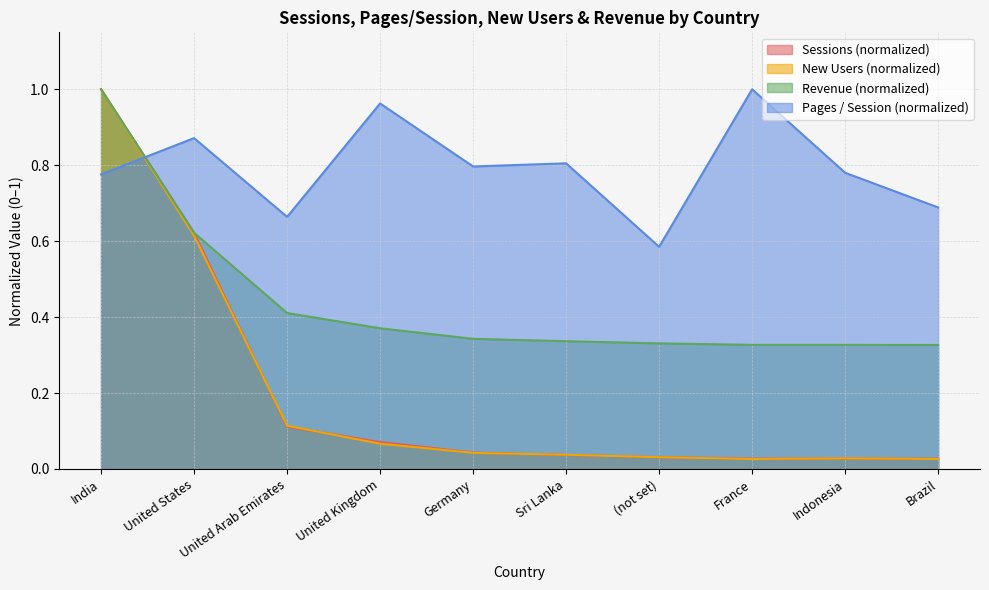

Is it true that Pages / Session equals 1.4 at Sri Lanka?

False